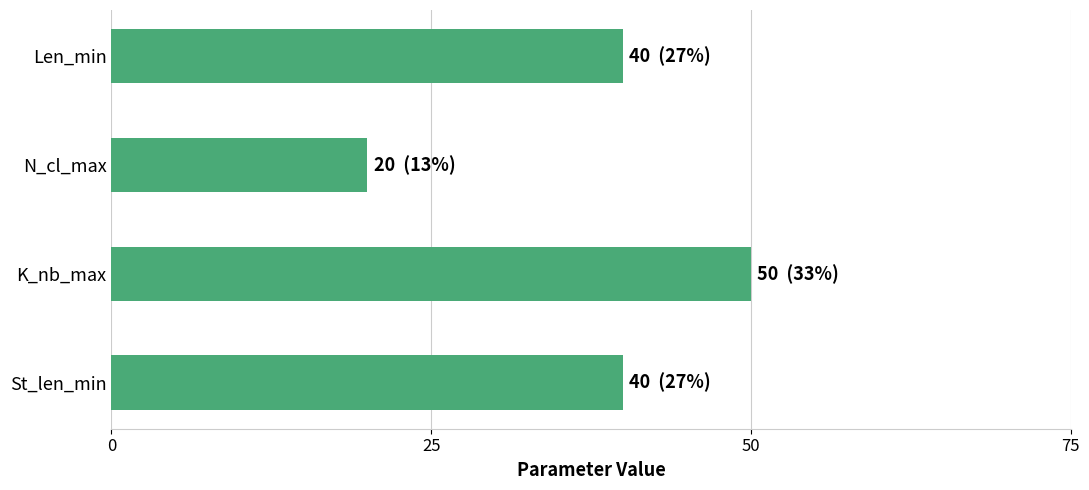

What is the average value?

38